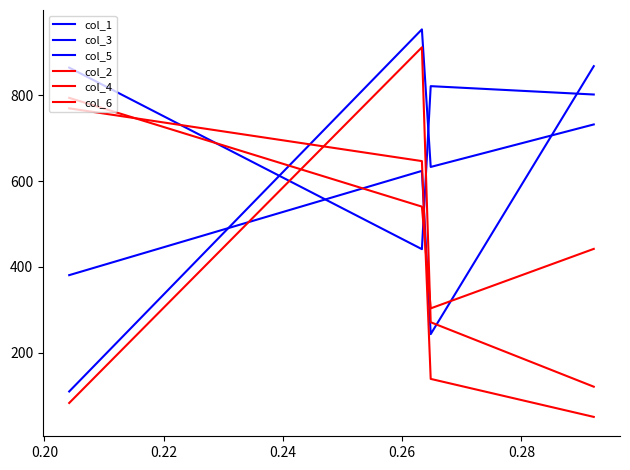

Reading left to right, extract all data points from this chart.

col_1: 110.0	953.3	632.9	731.9
col_3: 864.3	441.5	821.1	801.6
col_5: 380.9	623.7	243.5	867.6
col_2: 769.4	646.5	139.3	50.8
col_4: 83.2	911.5	271.2	121.1
col_6: 793.8	540.5	303.5	442.1